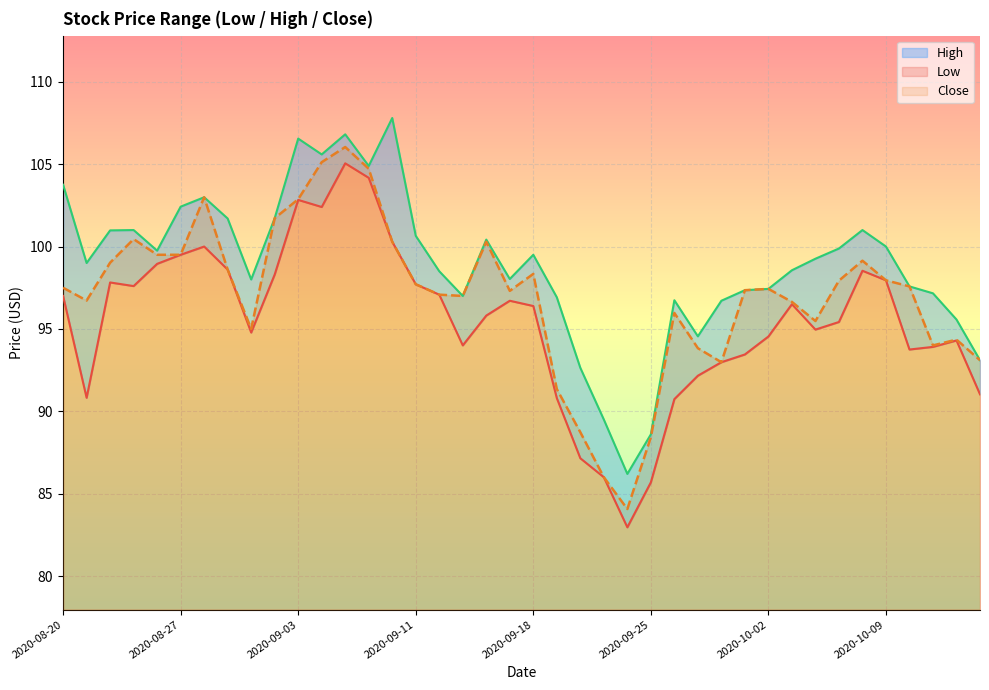

Reading left to right, what are all the values shown in this chart?

Low: 2020-08-20=97.0	2020-08-21=90.8	2020-08-24=97.8	2020-08-25=97.6	2020-08-26=99.0	2020-08-27=99.5	2020-08-28=100.0	2020-08-31=98.6	2020-09-01=94.8	2020-09-02=98.3	2020-09-03=102.8	2020-09-04=102.4	2020-09-08=105.0	2020-09-09=104.2	2020-09-10=100.3	2020-09-11=97.7	2020-09-14=97.1	2020-09-15=94.0	2020-09-16=95.8	2020-09-17=96.7	2020-09-18=96.4	2020-09-21=90.8	2020-09-22=87.2	2020-09-23=86.0	2020-09-24=83.0	2020-09-25=85.7	2020-09-28=90.7	2020-09-29=92.2	2020-09-30=93.0	2020-10-01=93.5	2020-10-02=94.5	2020-10-05=96.5	2020-10-06=95.0	2020-10-07=95.4	2020-10-08=98.5	2020-10-09=98.0	2020-10-12=93.8	2020-10-13=93.9	2020-10-14=94.3	2020-10-15=91.0
High: 2020-08-20=103.8	2020-08-21=99.0	2020-08-24=101.0	2020-08-25=101.0	2020-08-26=99.8	2020-08-27=102.4	2020-08-28=103.0	2020-08-31=101.7	2020-09-01=98.0	2020-09-02=101.7	2020-09-03=106.5	2020-09-04=105.6	2020-09-08=106.8	2020-09-09=104.9	2020-09-10=107.8	2020-09-11=100.7	2020-09-14=98.5	2020-09-15=97.0	2020-09-16=100.4	2020-09-17=98.0	2020-09-18=99.5	2020-09-21=96.9	2020-09-22=92.6	2020-09-23=89.5	2020-09-24=86.2	2020-09-25=88.6	2020-09-28=96.7	2020-09-29=94.5	2020-09-30=96.7	2020-10-01=97.3	2020-10-02=97.4	2020-10-05=98.6	2020-10-06=99.3	2020-10-07=99.9	2020-10-08=101.0	2020-10-09=100.0	2020-10-12=97.6	2020-10-13=97.2	2020-10-14=95.6	2020-10-15=93.1
Close: 2020-08-20=97.5	2020-08-21=96.7	2020-08-24=99.0	2020-08-25=100.5	2020-08-26=99.5	2020-08-27=99.5	2020-08-28=103.0	2020-08-31=98.6	2020-09-01=95.0	2020-09-02=101.7	2020-09-03=102.9	2020-09-04=105.1	2020-09-08=106.0	2020-09-09=104.7	2020-09-10=100.3	2020-09-11=97.7	2020-09-14=97.1	2020-09-15=97.0	2020-09-16=100.3	2020-09-17=97.3	2020-09-18=98.3	2020-09-21=91.3	2020-09-22=88.7	2020-09-23=86.0	2020-09-24=84.1	2020-09-25=88.4	2020-09-28=96.0	2020-09-29=93.8	2020-09-30=93.0	2020-10-01=97.3	2020-10-02=97.4	2020-10-05=96.6	2020-10-06=95.5	2020-10-07=97.9	2020-10-08=99.1	2020-10-09=98.0	2020-10-12=97.6	2020-10-13=94.0	2020-10-14=94.3	2020-10-15=93.1